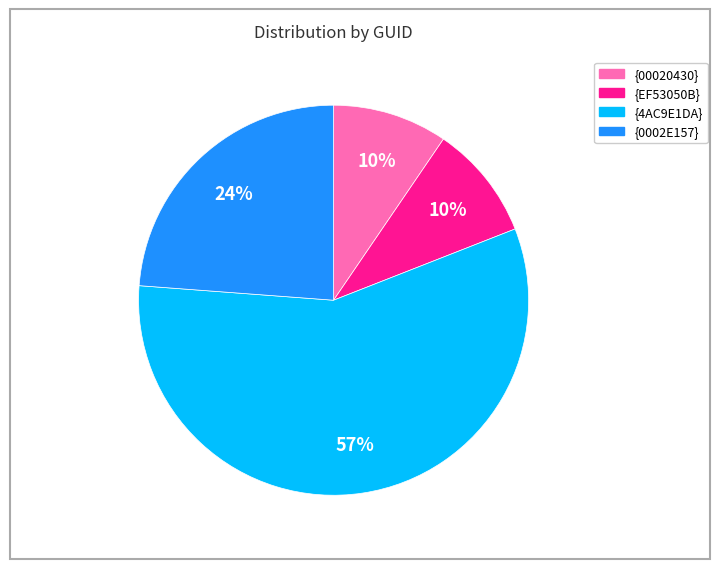

What is the majority slice?

{4AC9E1DA}